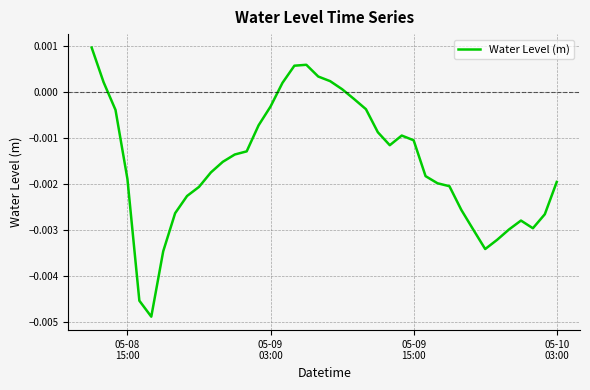

What is the sum of all values?

-0.1